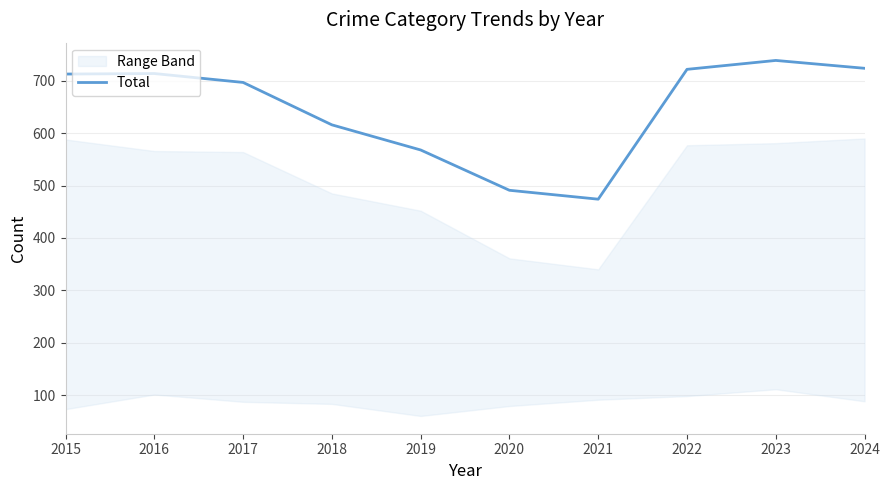

Reading left to right, transcribe all the data shown in this chart.

713	714	697	616	568	491	474	722	739	724